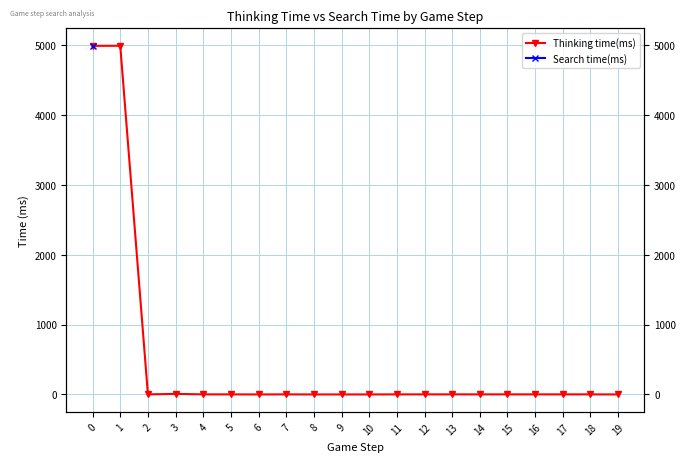

True or false: Search time(ms) and Thinking time(ms) cross at least once.

False